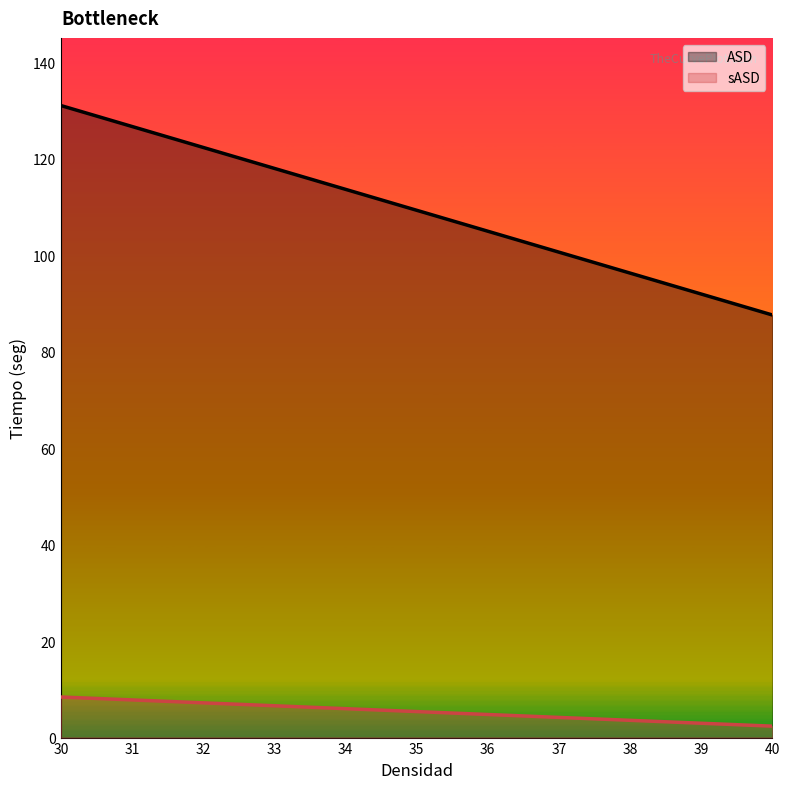

Which series has the largest total across all categories?

ASD